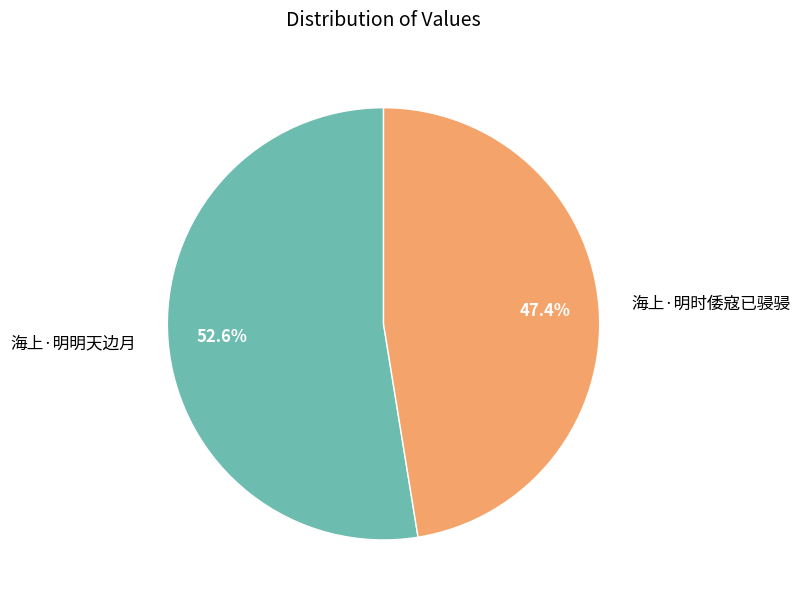

Count the number of slices in the pie.

2